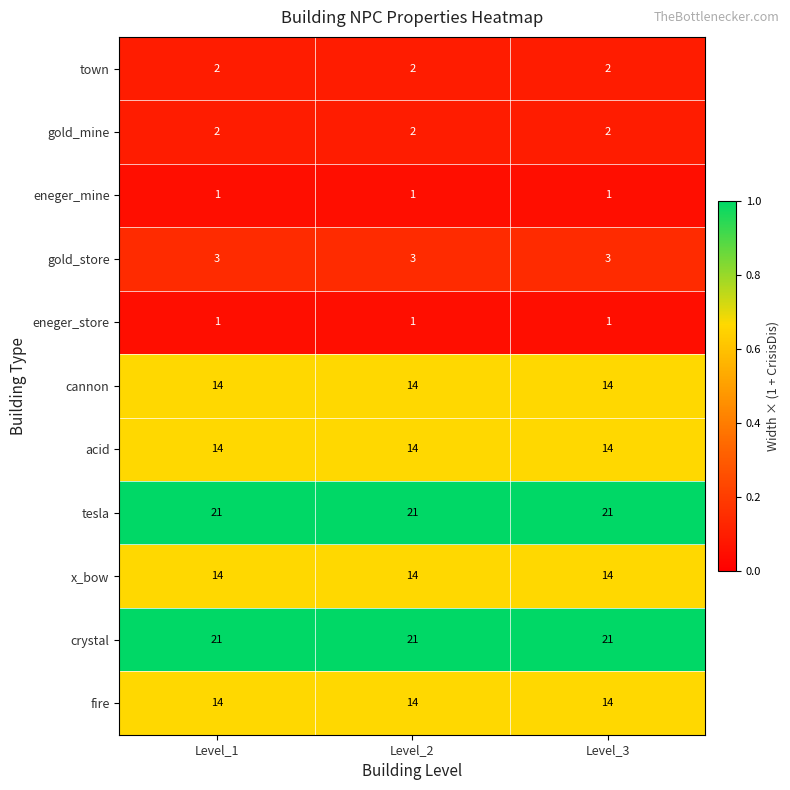

Is the value of fire at Level_2 greater than the value of crystal at Level_2?

No